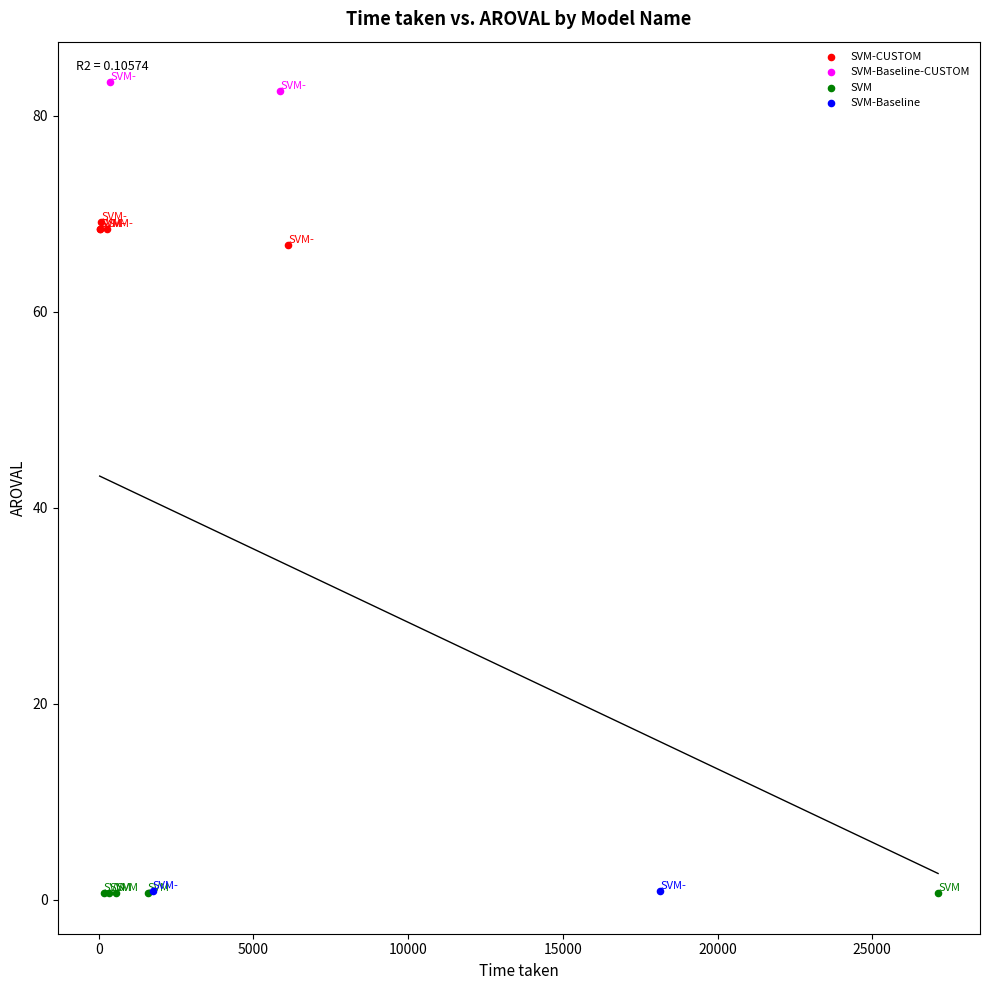

What are all the series names shown in the legend?

SVM-CUSTOM, SVM-Baseline-CUSTOM, SVM, SVM-Baseline